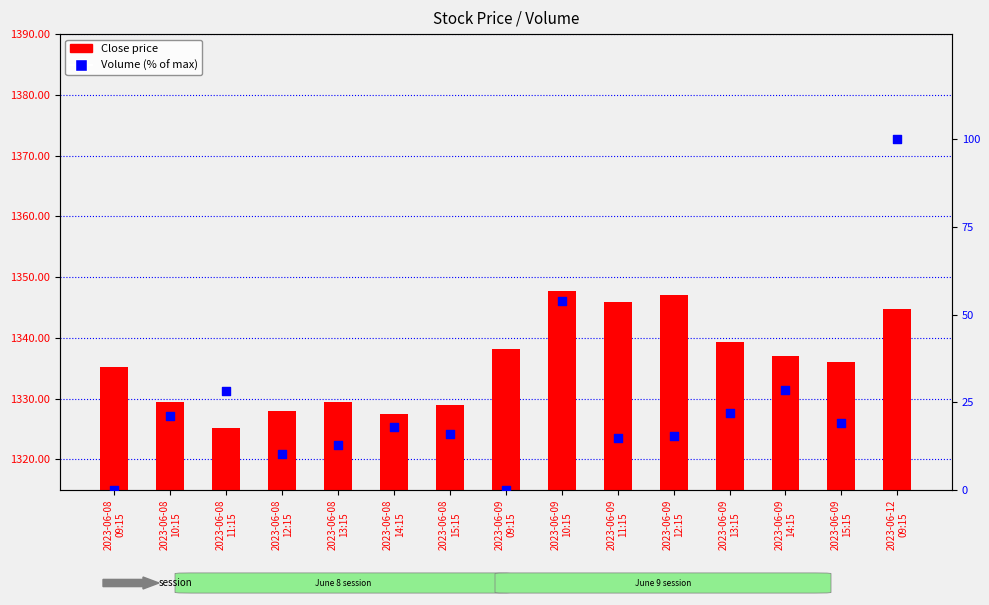

Which series contains the highest Y value?

Close